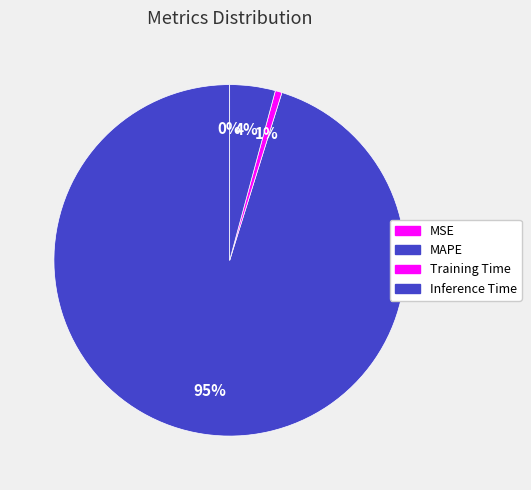

How many slices are in this pie chart?

4